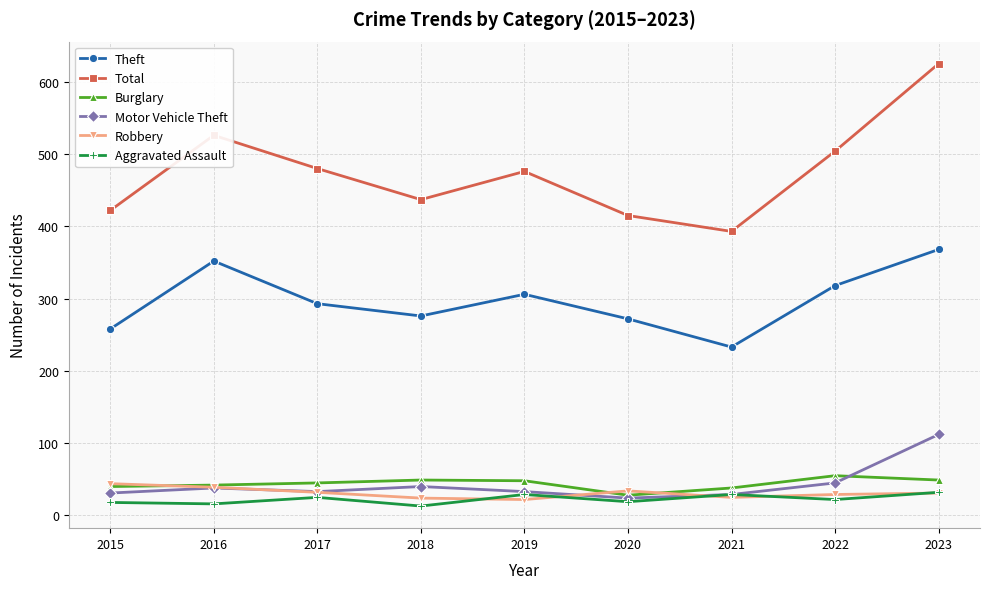

What is the sum of all Total values?

4278